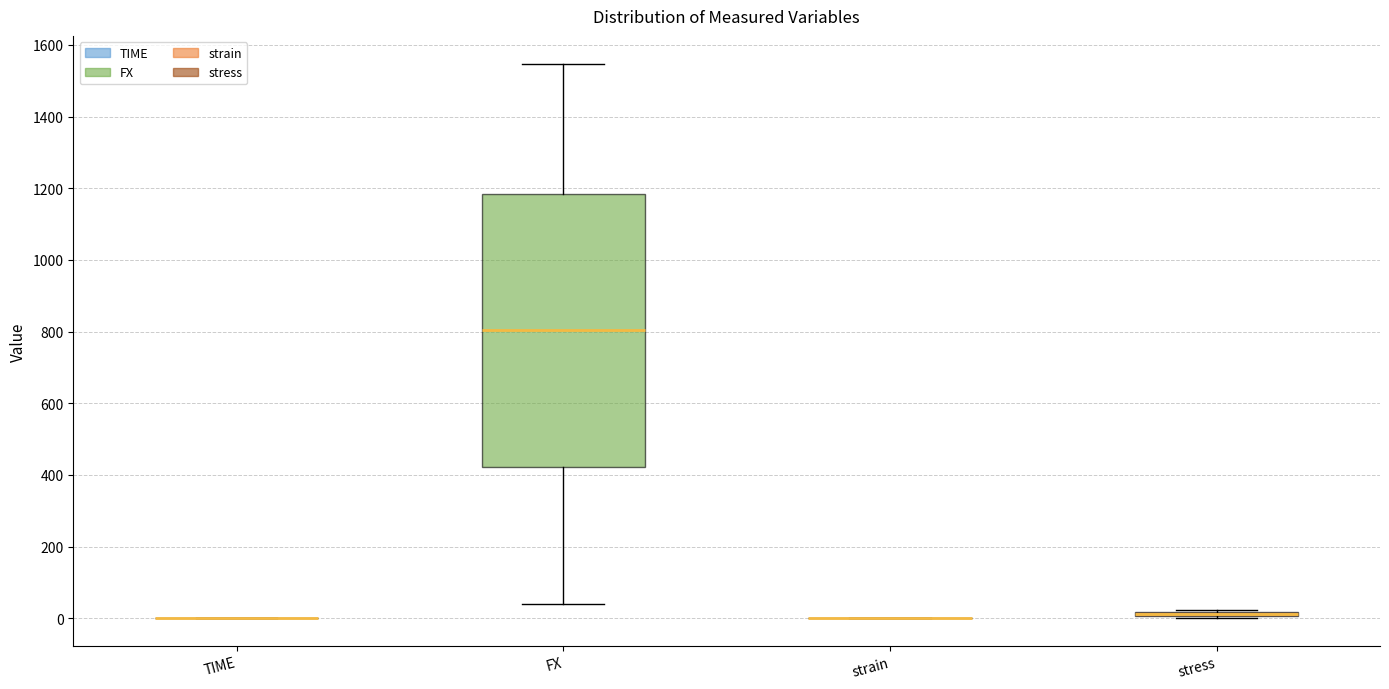

Which box is the tallest, from its lower edge to its upper edge?

FX